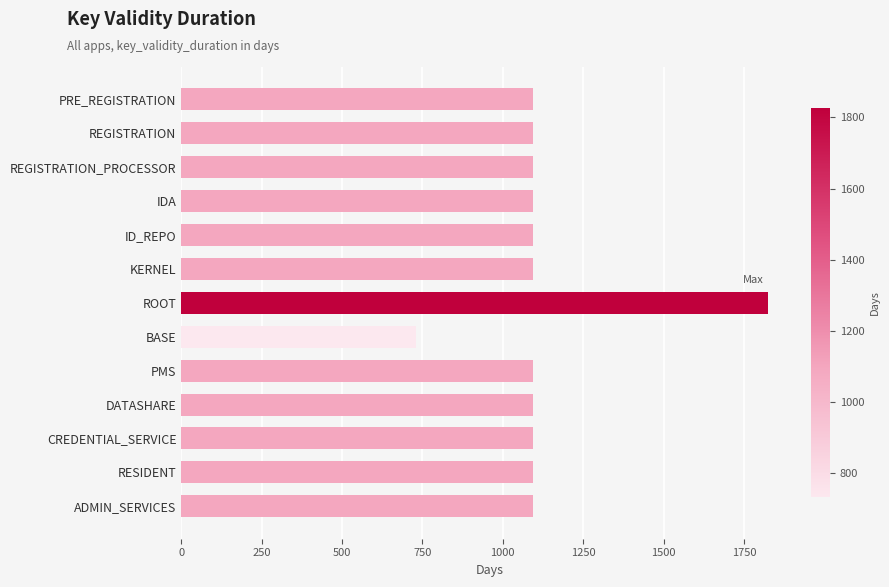

What is the approximate value at PMS, to the nearest 10?

1100